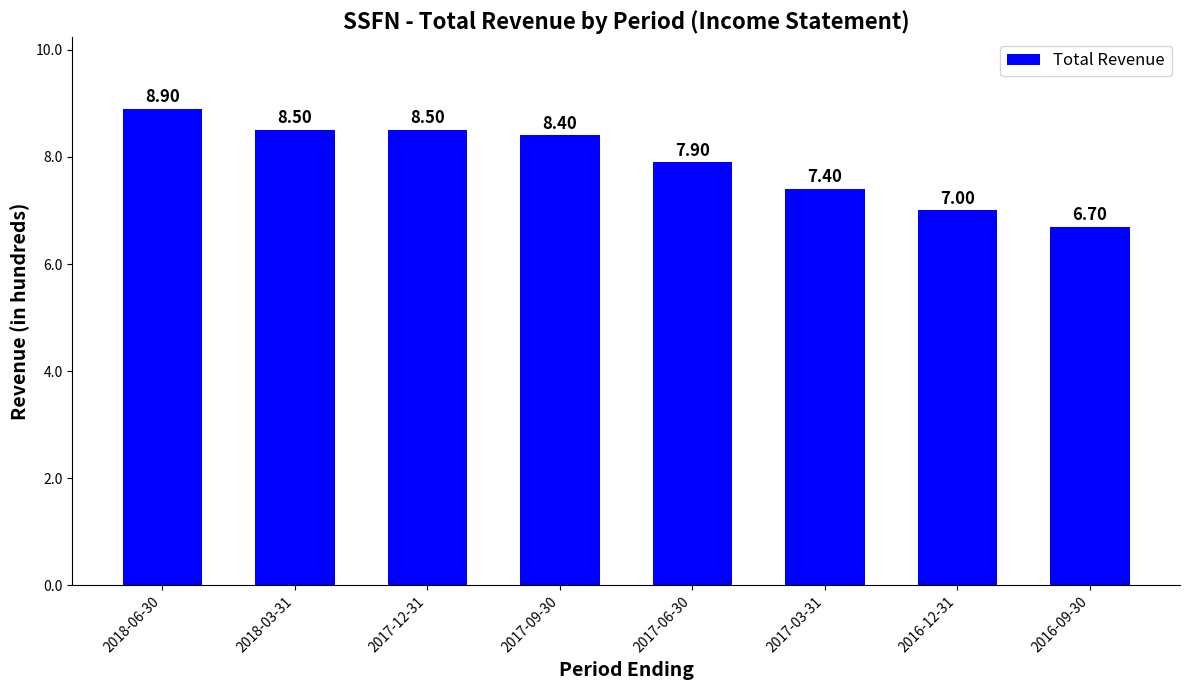

What is the label of the 8th bar from the left?

2016-09-30